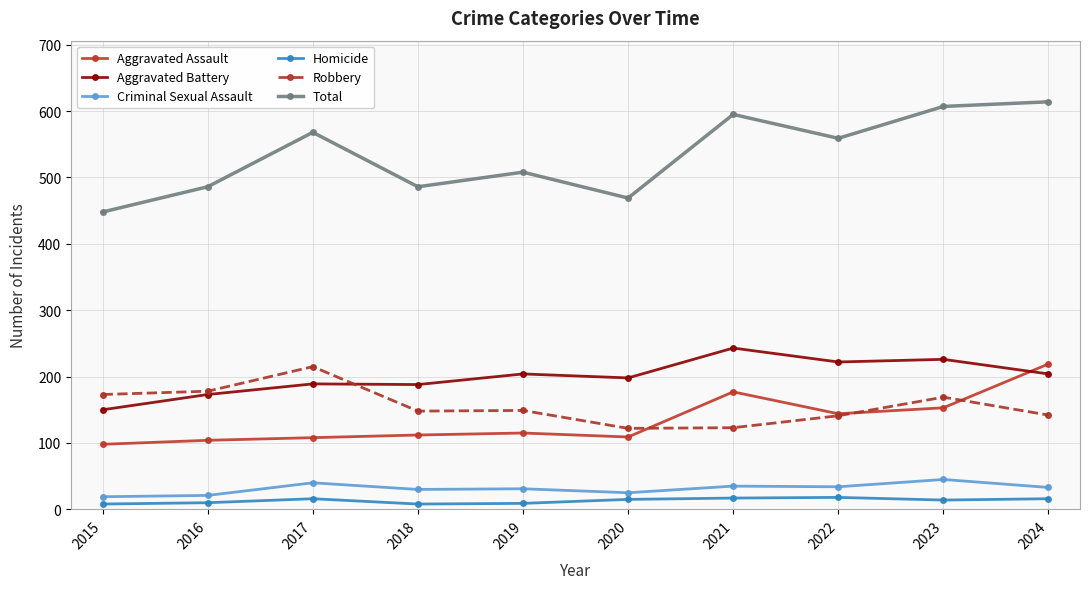

What is the difference between the Criminal Sexual Assault values at 2020 and 2022?

9